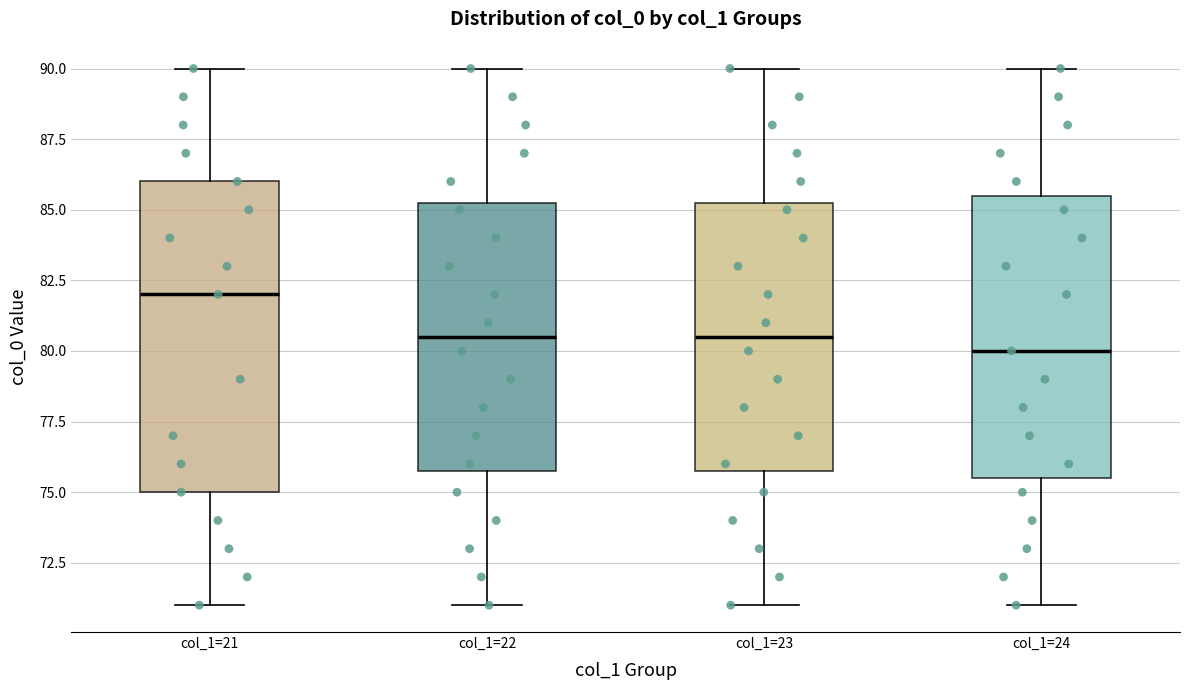

Where does the upper whisker of the box for col_1=22 end on the y-axis? The values are not printed on the chart, so give them approximately, as read against the axis.

90.0